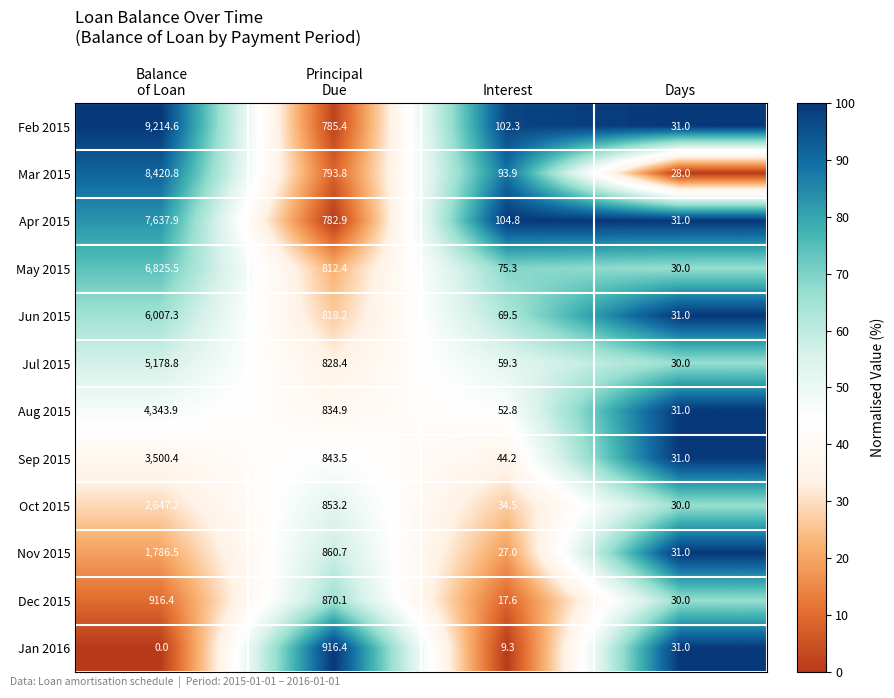

What is the sum of all Dec 2015 values?

1834.1